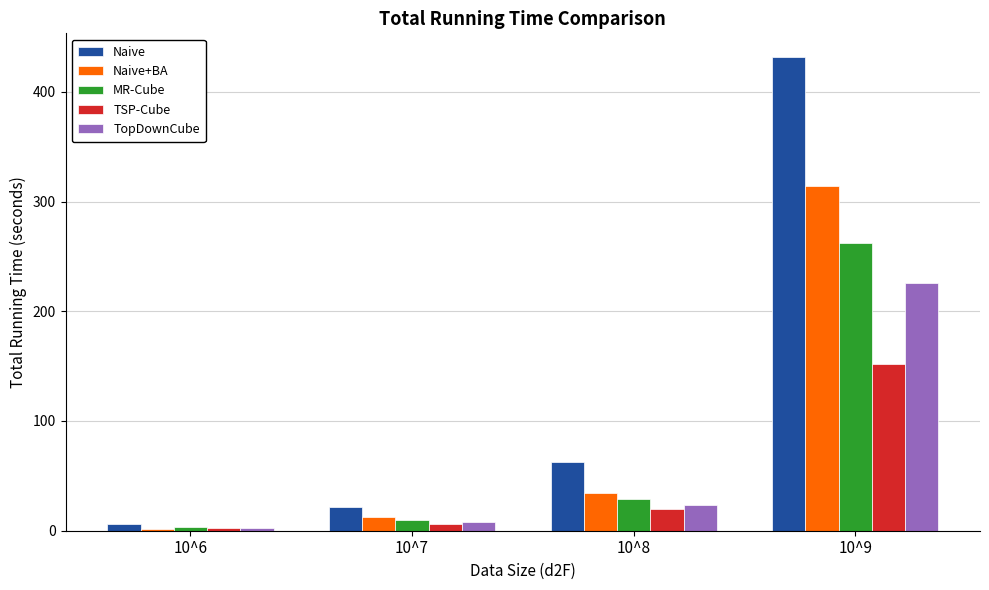

What are all the series names shown in the legend?

Naive, Naive+BA, MR-Cube, TSP-Cube, TopDownCube